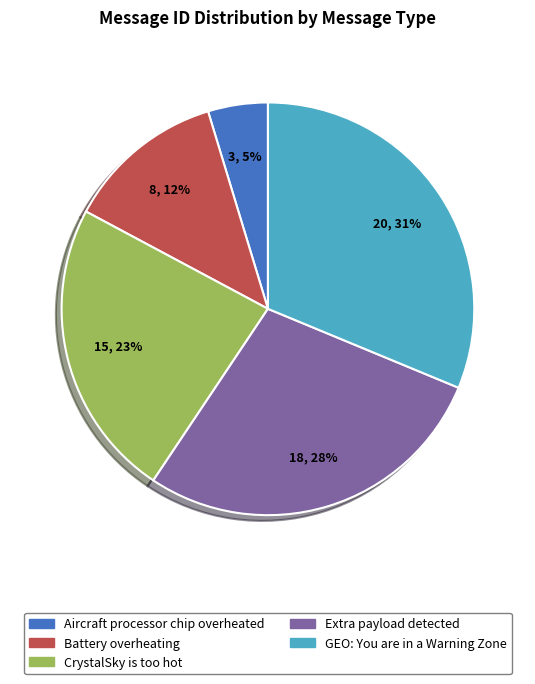

Is Battery overheating the majority of the pie?

No